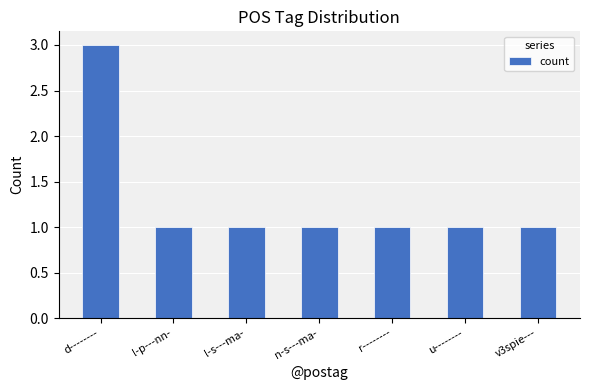

True or false: the data shows 1 at l-s---ma-.

True